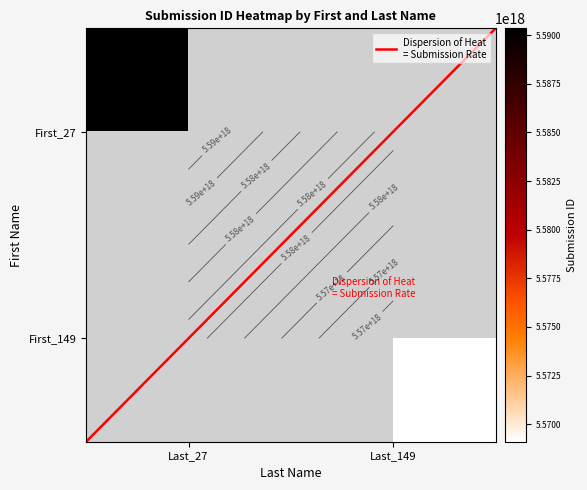

At how many categories does at least one series exceed 3323181742274395136?

2